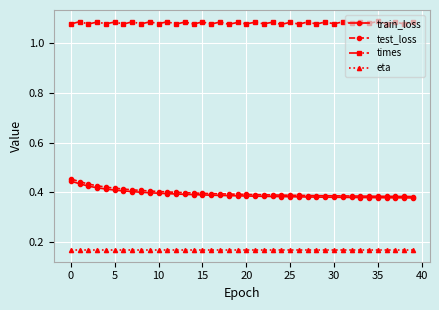

At how many categories does at least one series exceed 0?

40